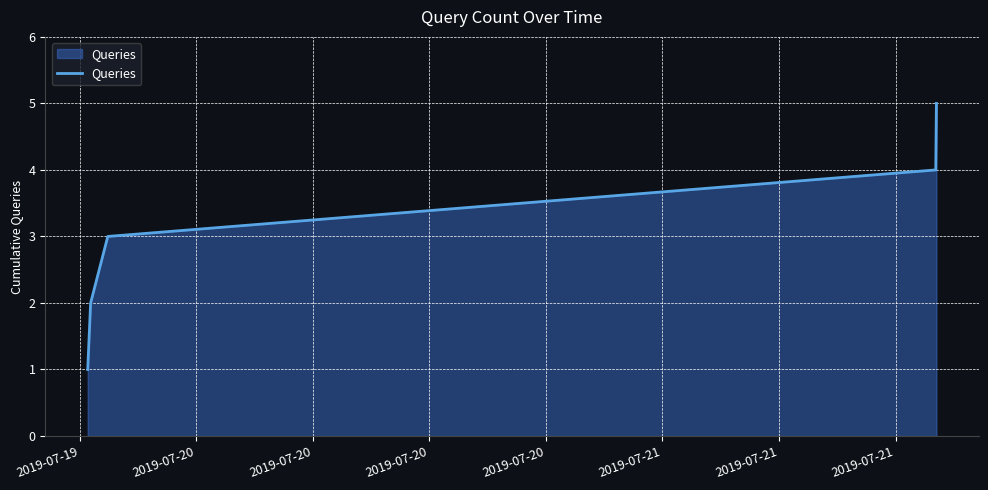

Reading left to right, extract all data points from this chart.

1	2	3	4	5